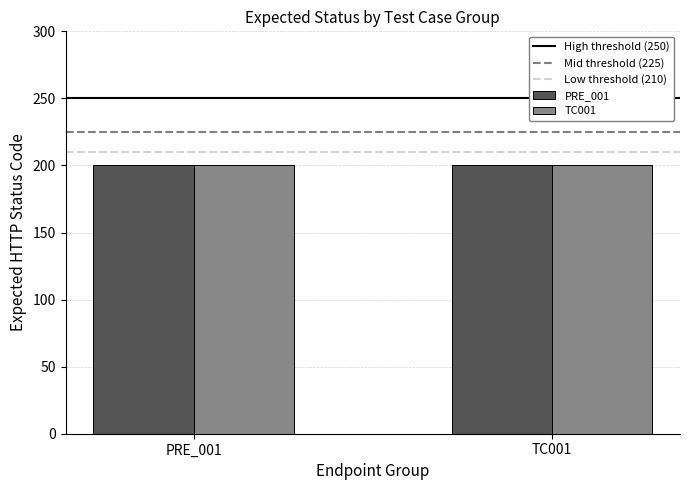

What is the sum of the Low threshold (210) values at TC001 and PRE_001?

420